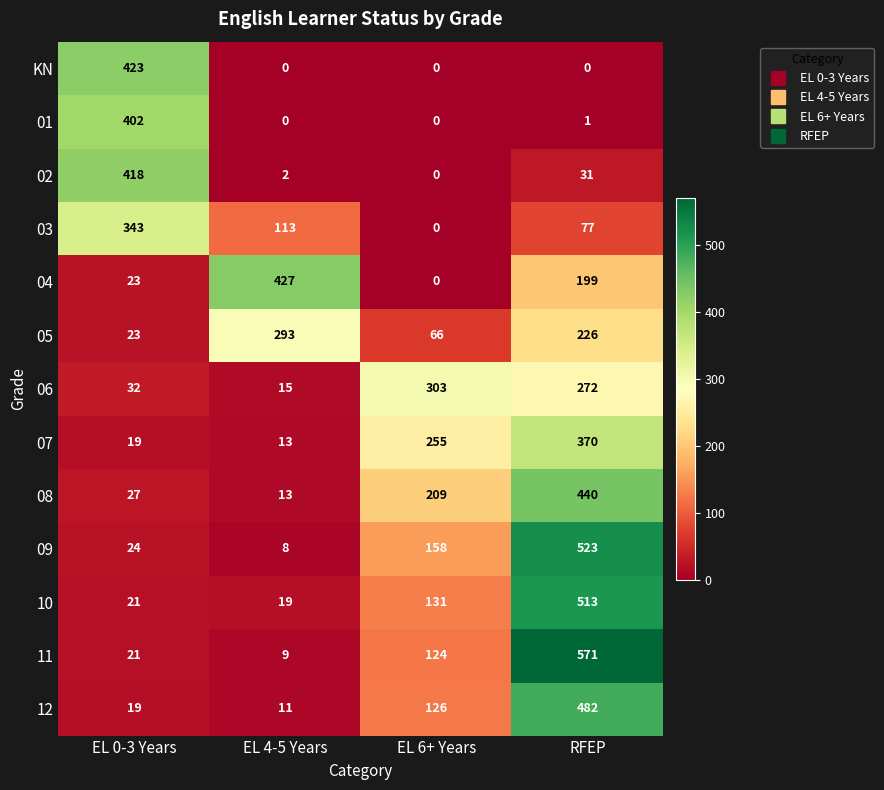

List the labels in order of 12 value, smallest first.

EL 4-5 Years, EL 0-3 Years, EL 6+ Years, RFEP